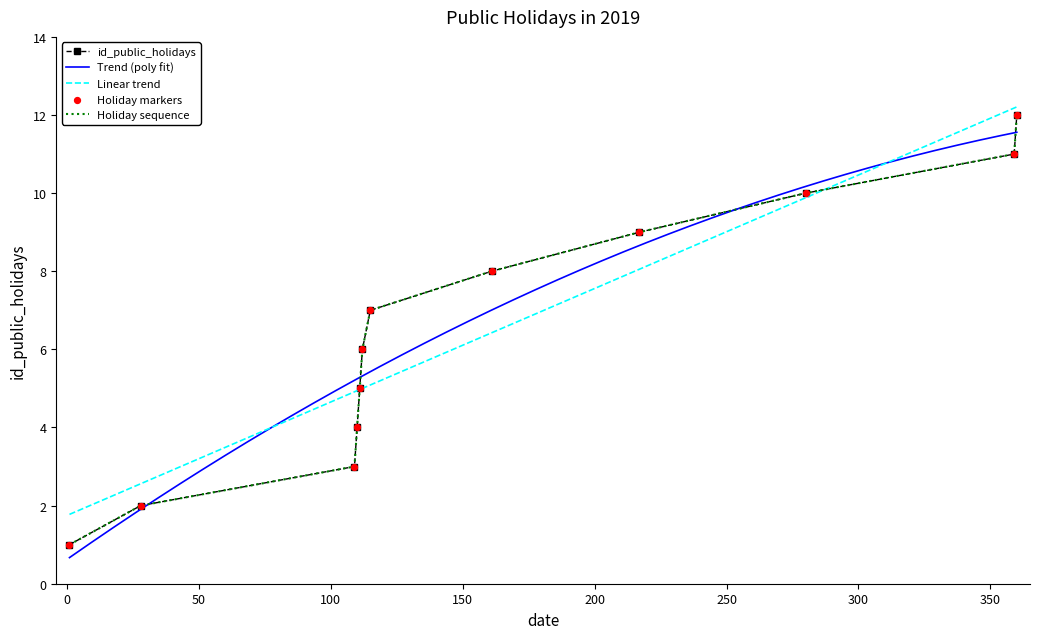

What is the change in value from 2019-04-19 to 2019-12-25?

+8